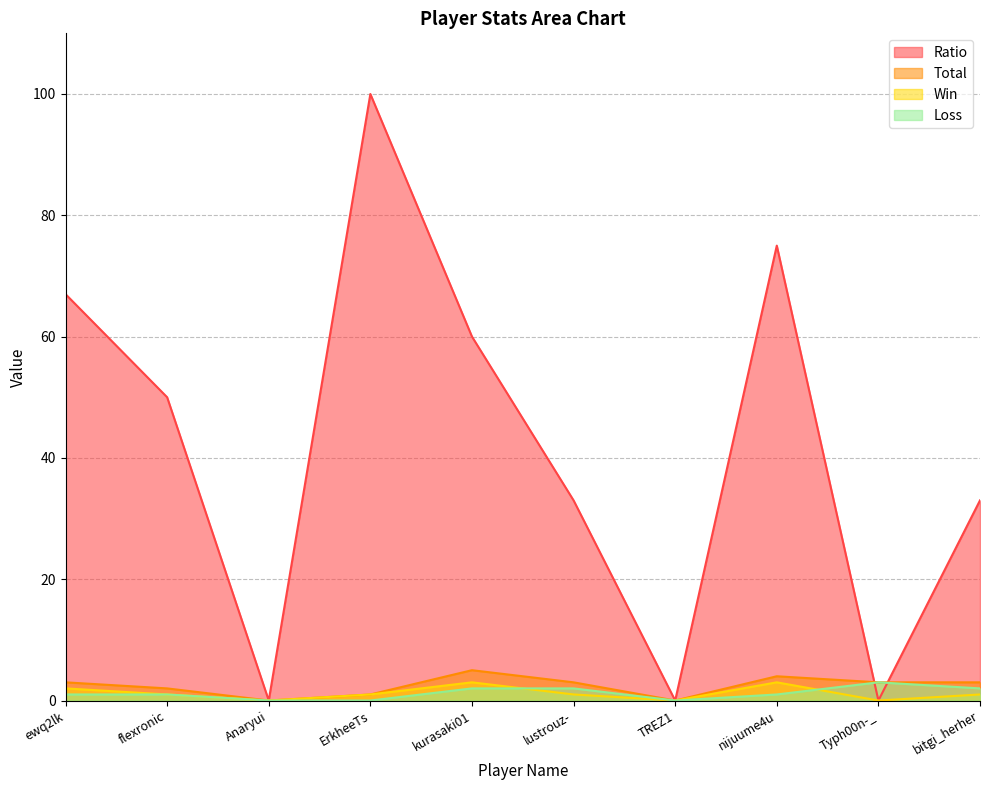

Is it true that Loss equals 0 at ErkheeTs?

True